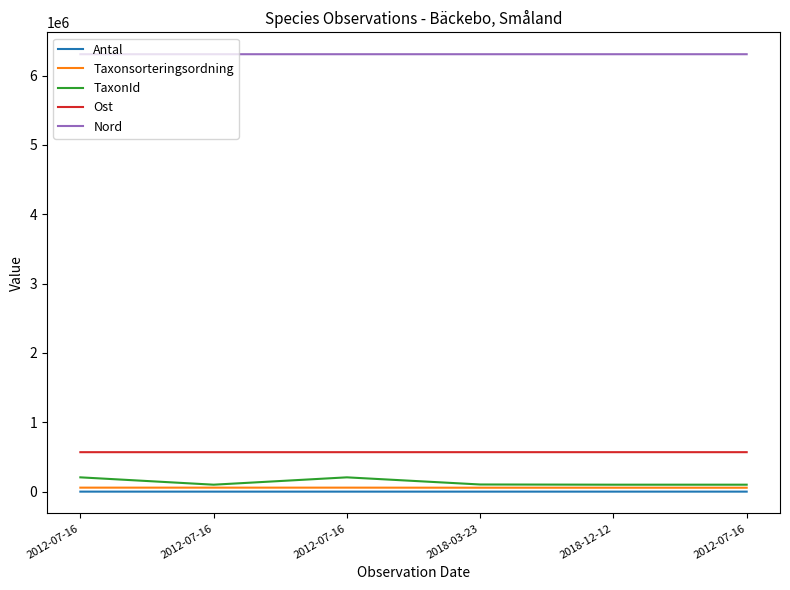

Is this an area chart (filled region under the line)?

No